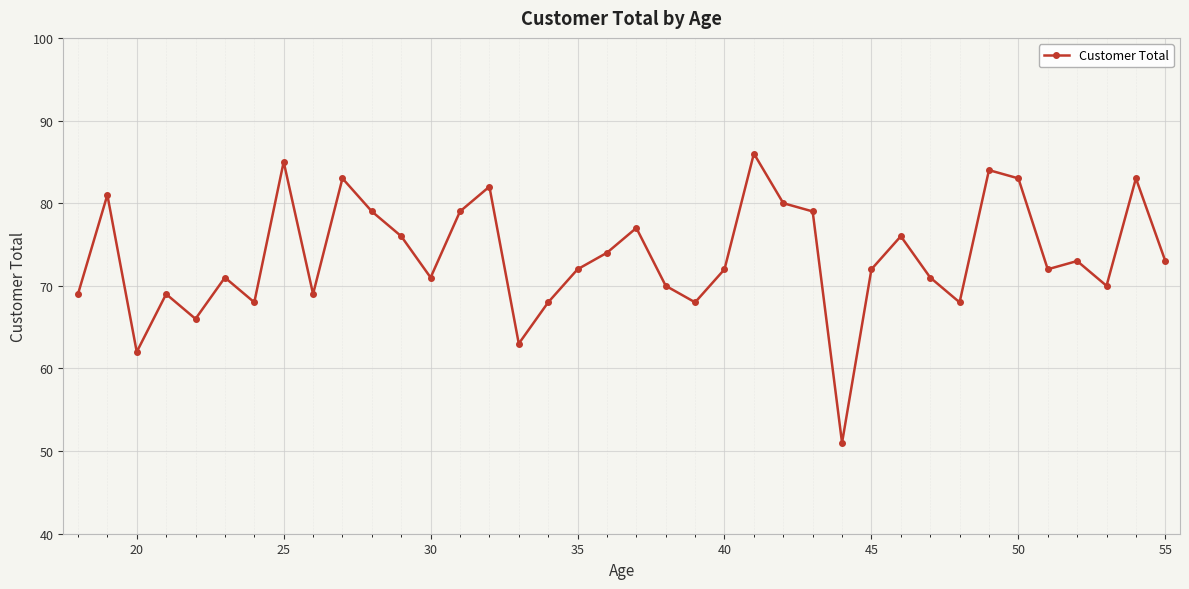

What is the difference between the maximum and second lowest values?

24